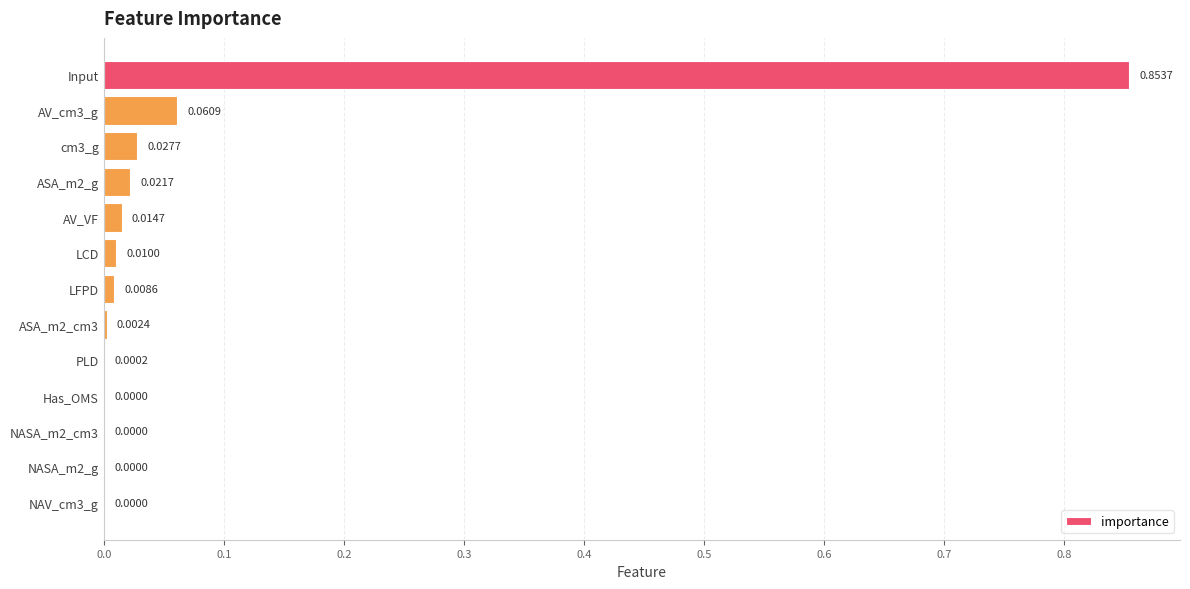

What is the change in value from Input to AV_VF?

-0.8